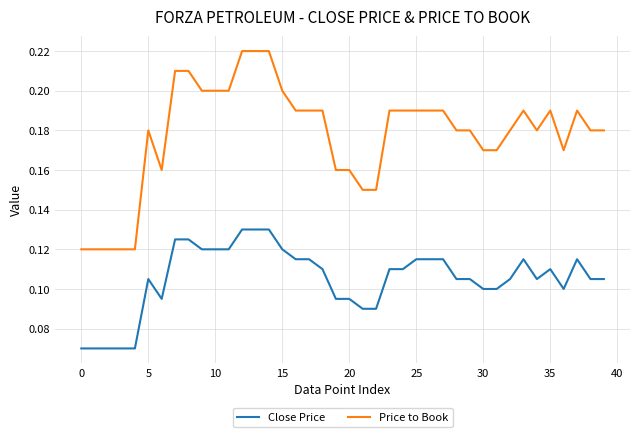

Rank the series by their average value, from lowest to highest.

Close Price, Price to Book